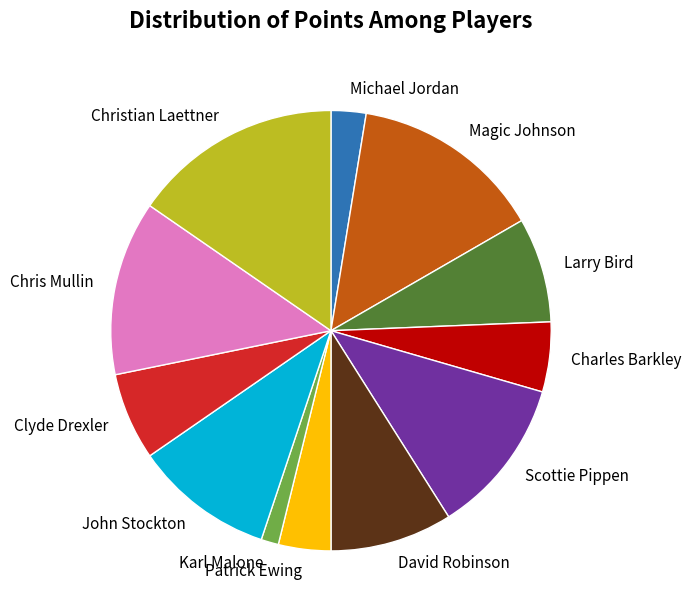

Is the sum of Christian Laettner and Magic Johnson greater than half?

No